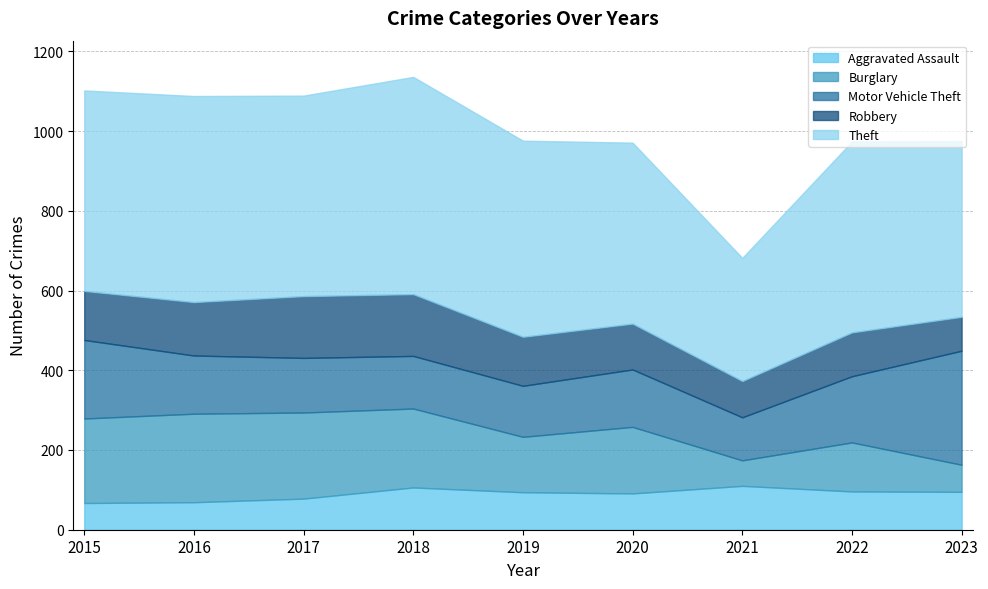

What is the approximate value of Burglary at 2020, to the nearest 50?

150